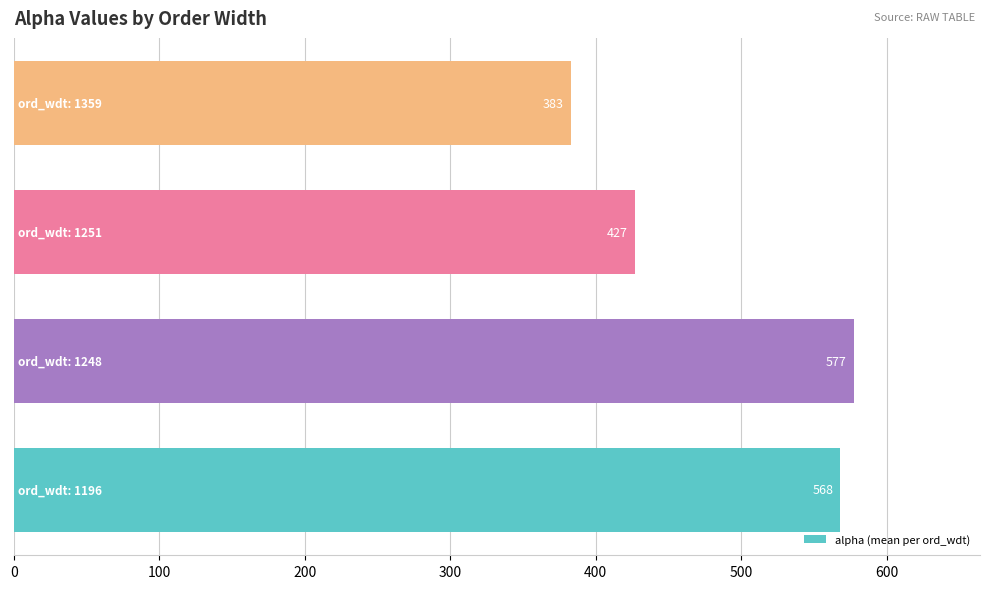

What is the average value?

488.8